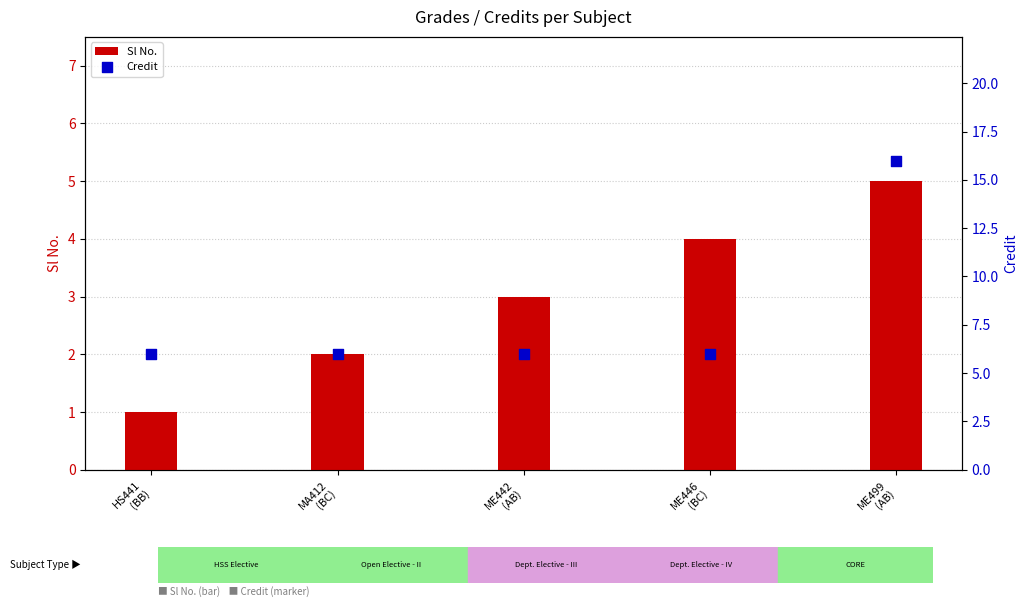

Which series has the widest spread of Y values?

Credit